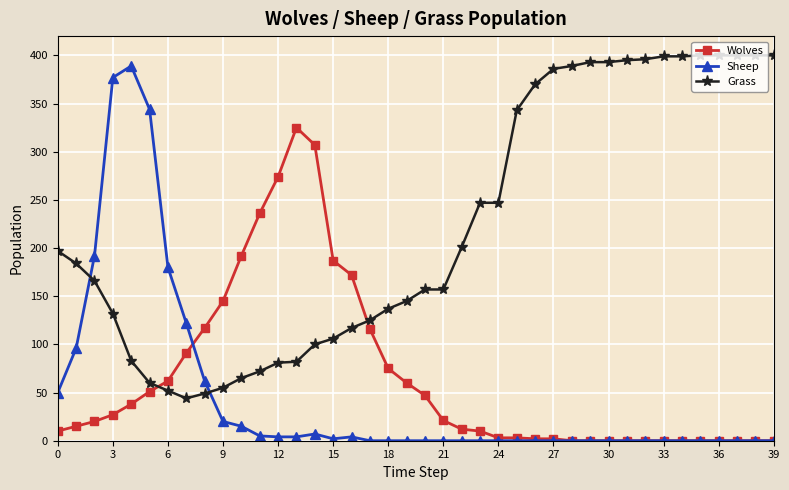

Which series has the largest total across all categories?

Grass